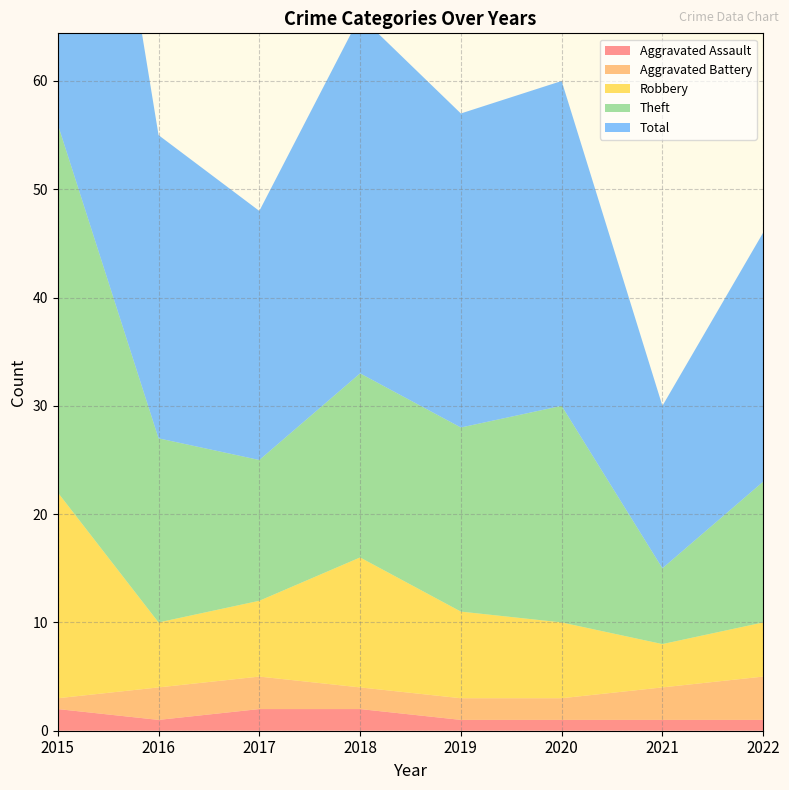

Reading left to right, extract all data points from this chart.

Aggravated Assault: 2	1	2	2	1	1	1	1
Aggravated Battery: 1	3	3	2	2	2	3	4
Robbery: 19	6	7	12	8	7	4	5
Theft: 34	17	13	17	17	20	7	13
Total: 56	28	23	33	29	30	15	23